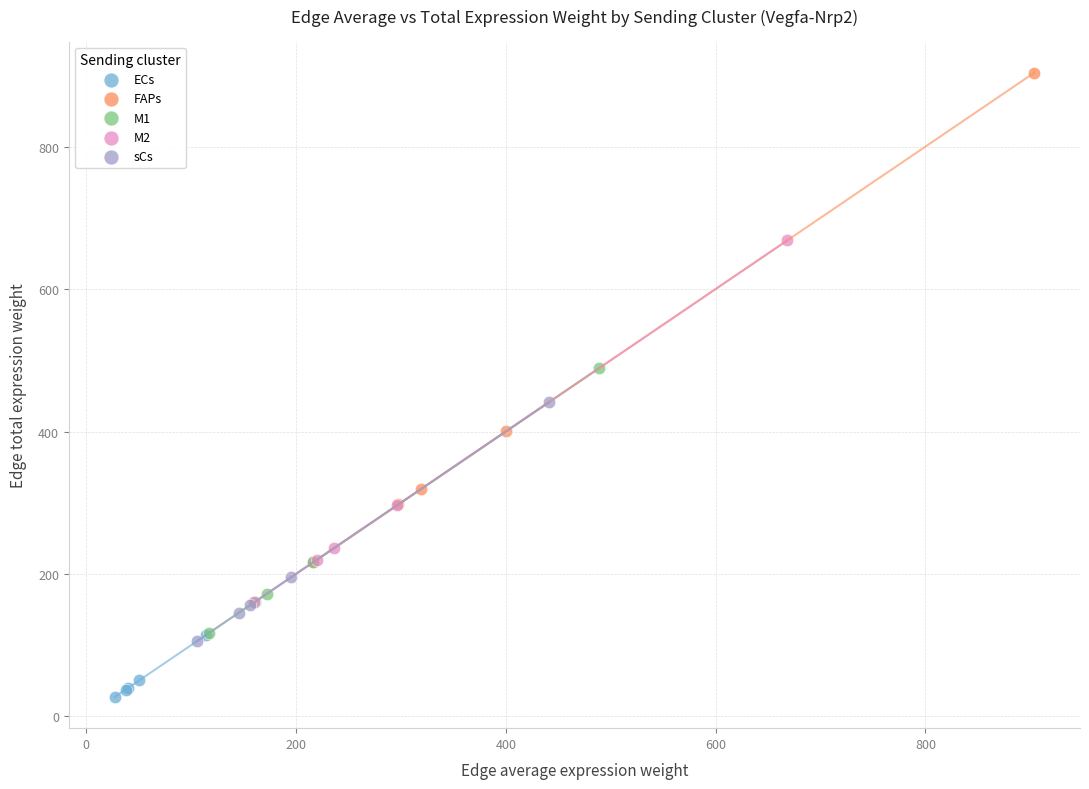

Which series contains the lowest Y value?

ECs